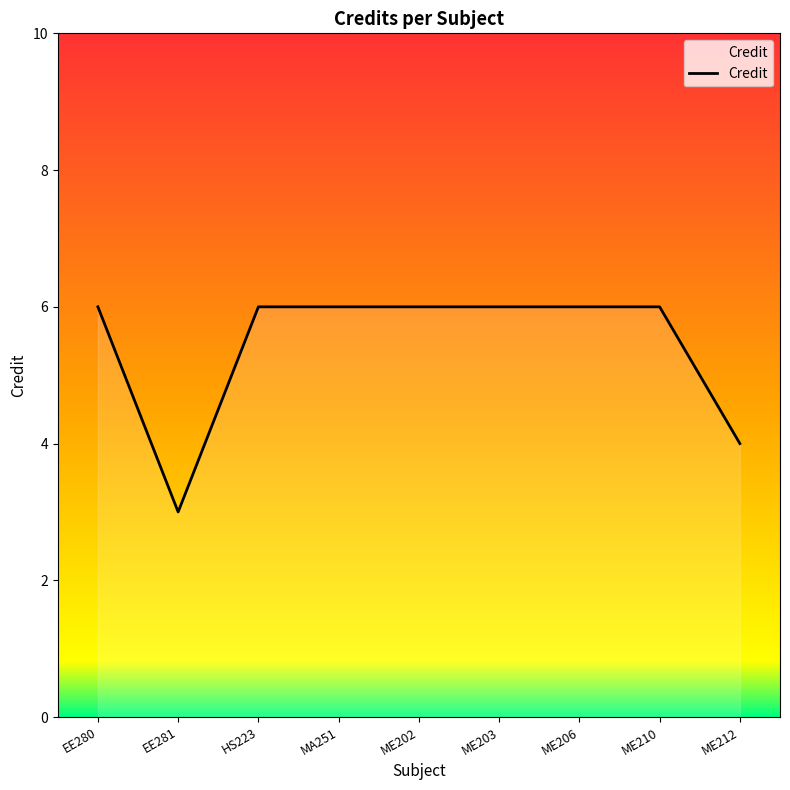

Is it true that the value at HS223 is 6?

True